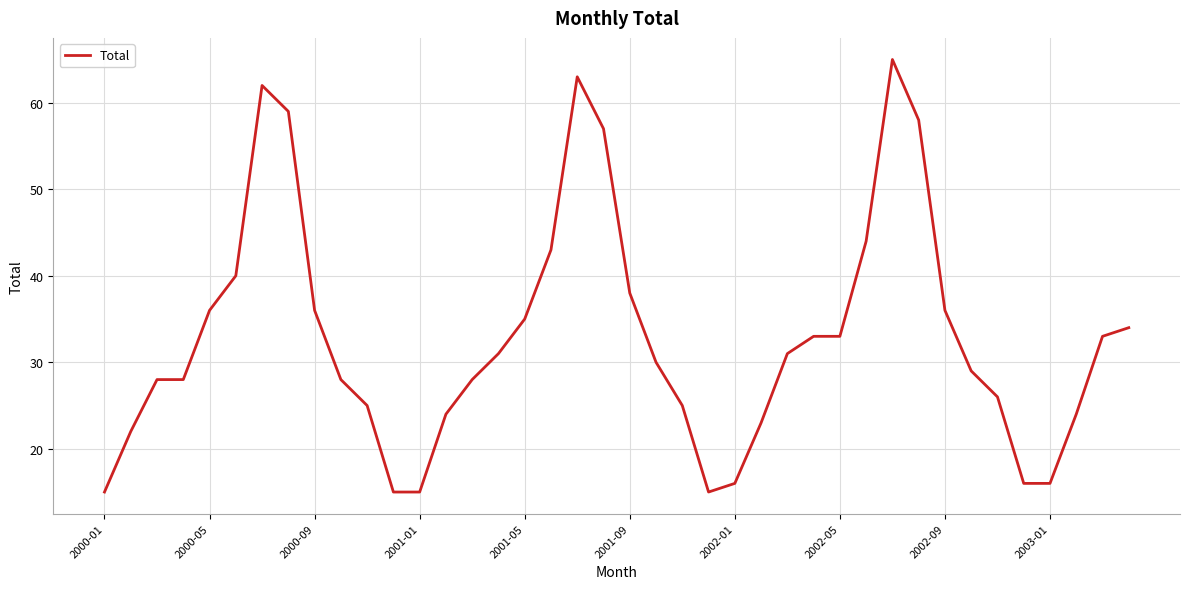

What is the maximum value shown in the chart?

65